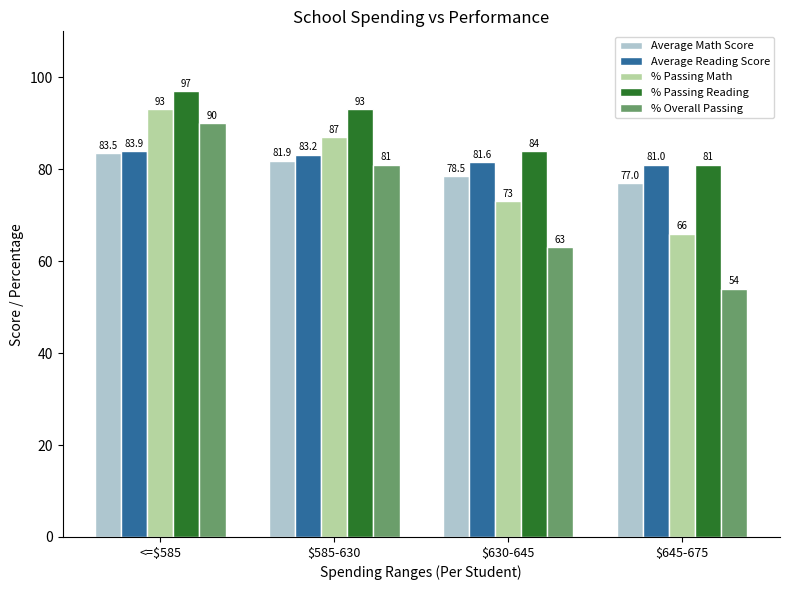

What is the difference between the second highest and second lowest values in the % Passing Math series?

14.0